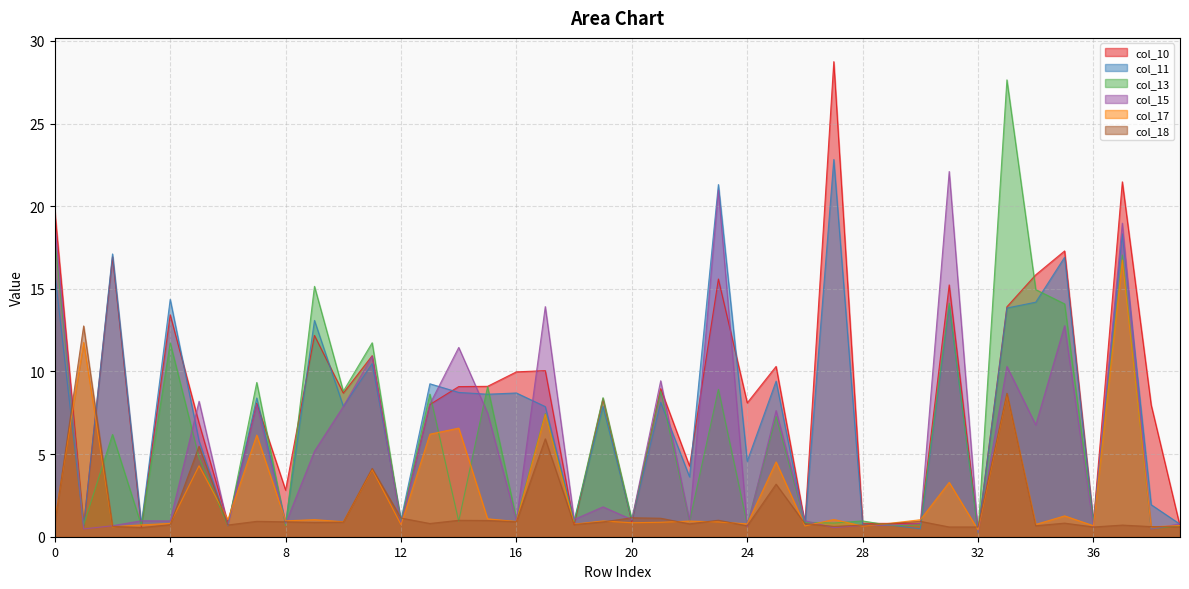

What are all the series names shown in the legend?

col_10, col_11, col_13, col_15, col_17, col_18